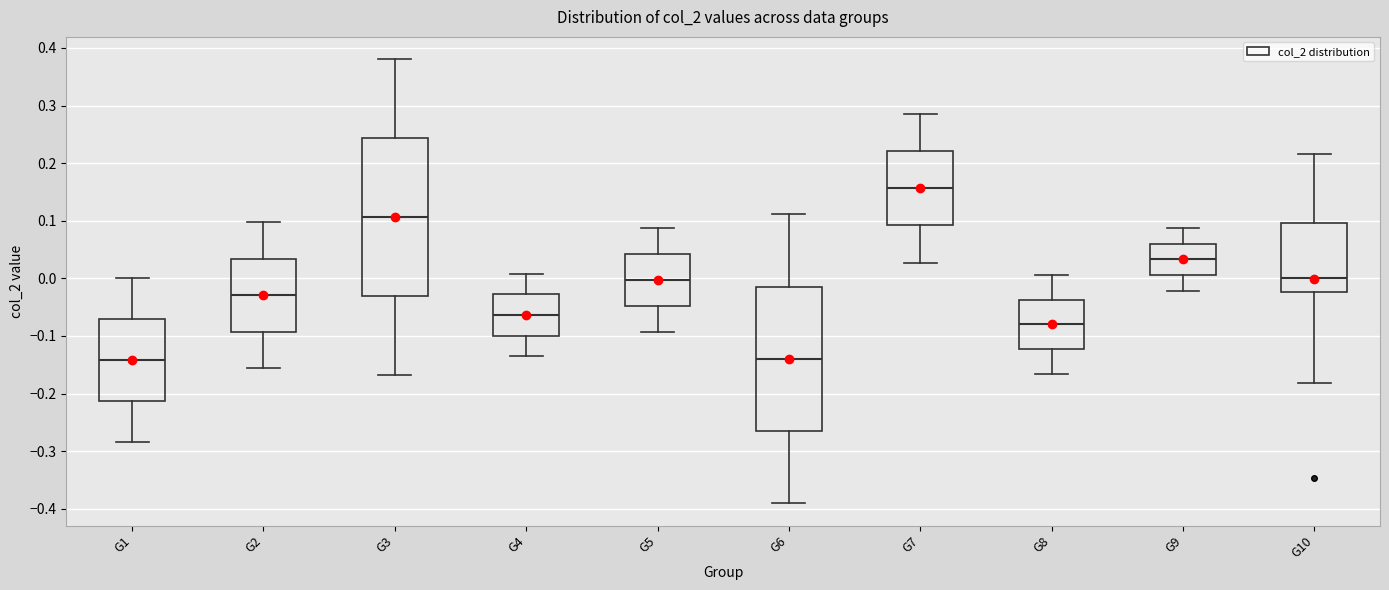

Comparing the boxes themselves (not the whiskers), which one is the tallest?

G3